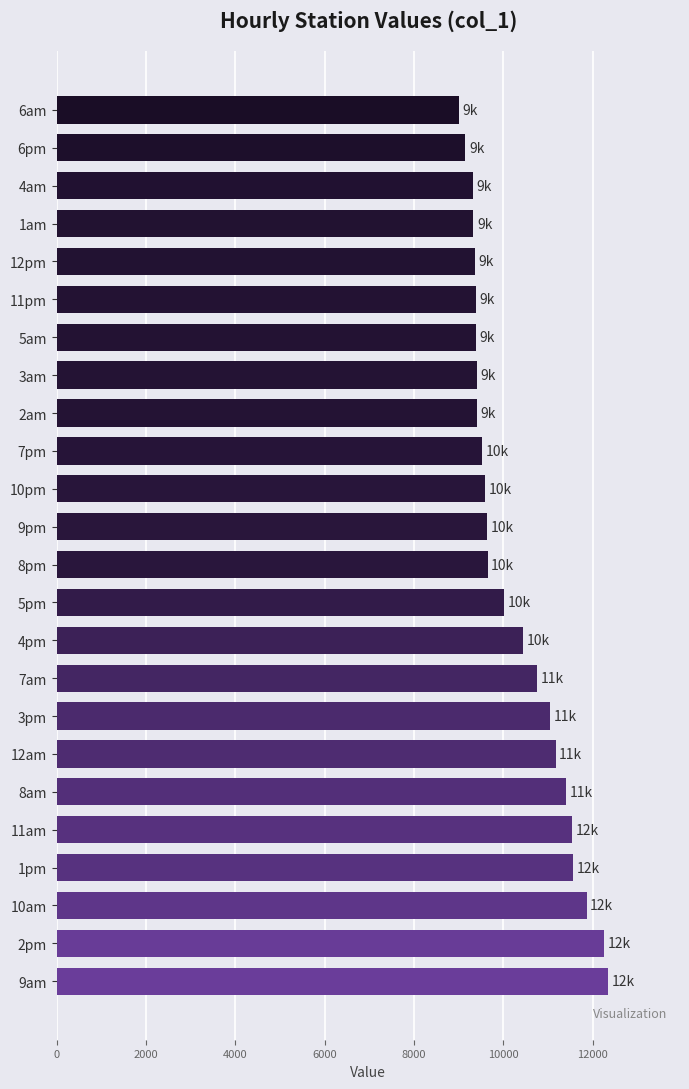

Is it true that the value at 5pm is 10013.2?

True